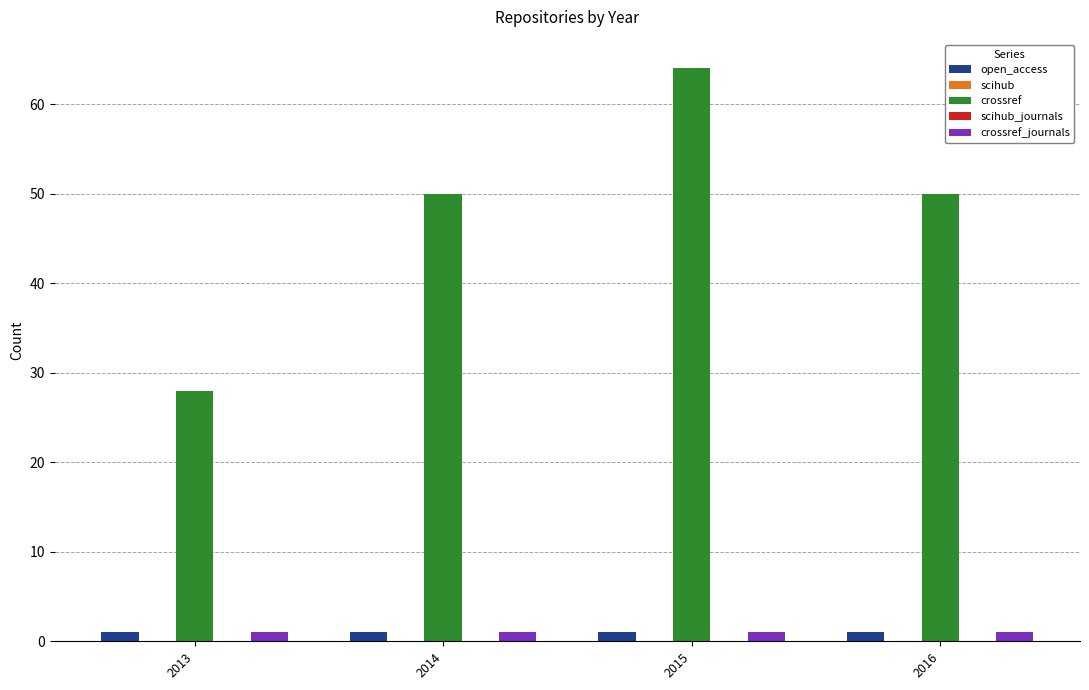

Which series has the widest spread of values?

crossref